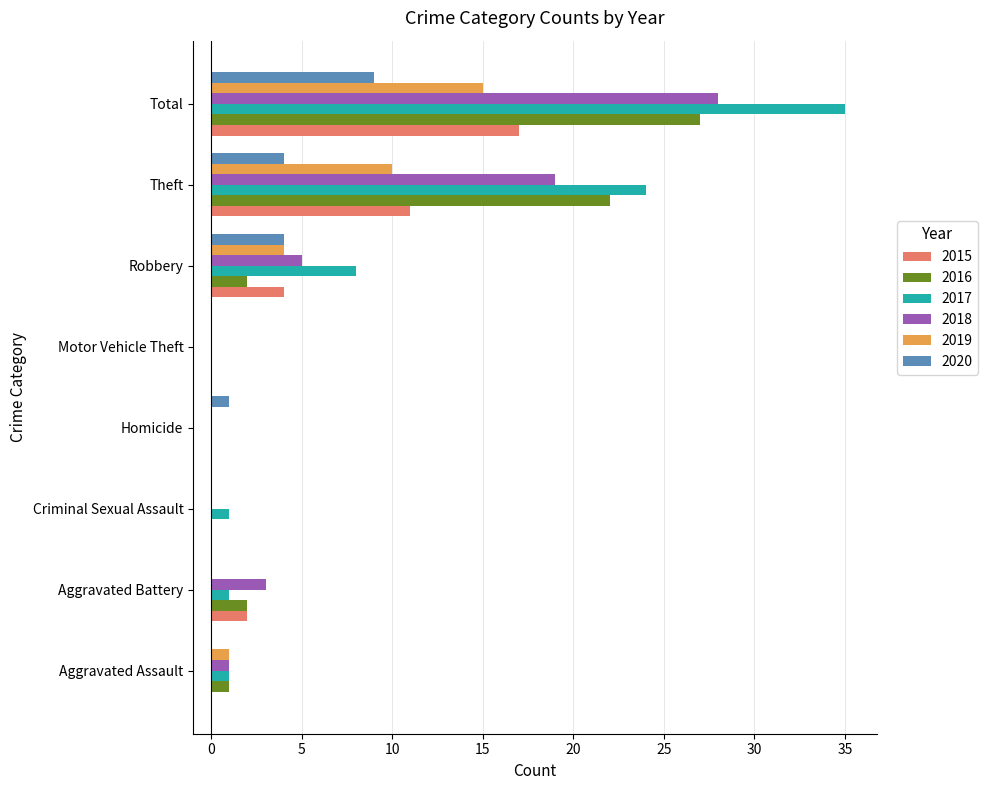

At which category is the sum across all series the highest?

Total